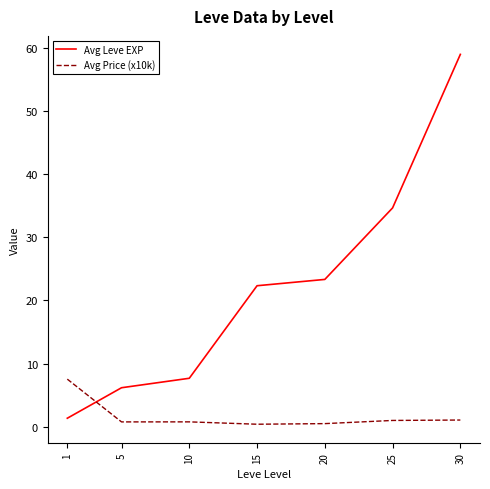

Which series ends up on top after the final intersection of Avg Leve EXP and Avg Price (x10k)?

Avg Leve EXP